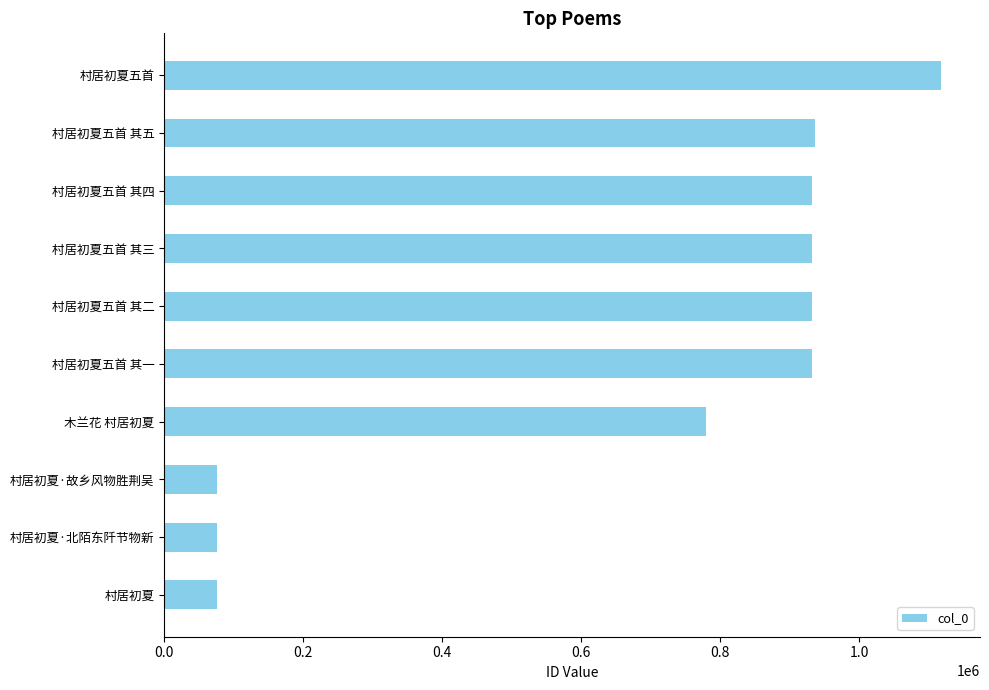

Is it true that the value at 村居初夏 is 75887?

True